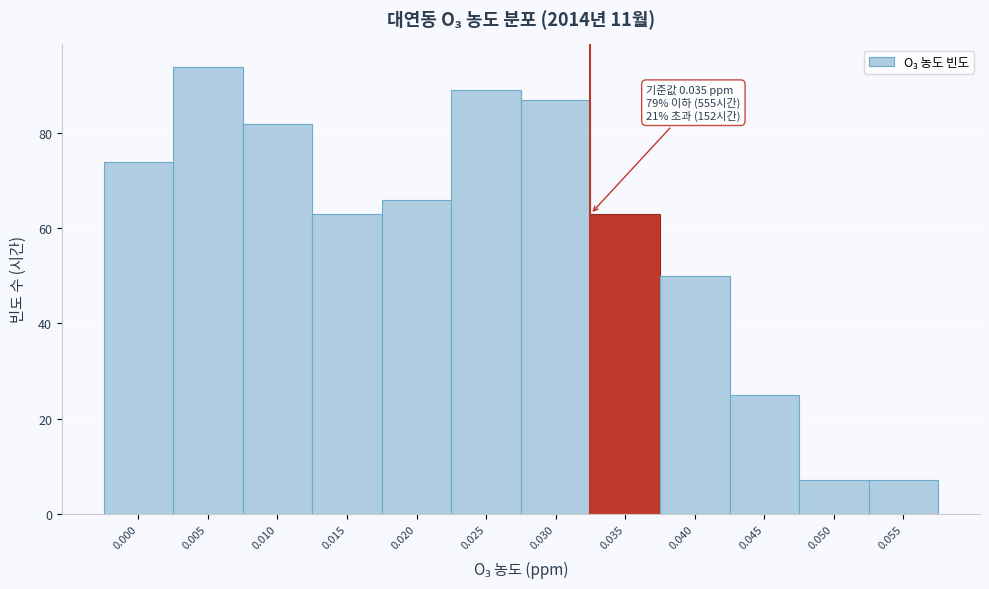

Reading left to right, list all the values displayed in this chart.

74	94	82	63	66	89	87	63	50	25	7	7